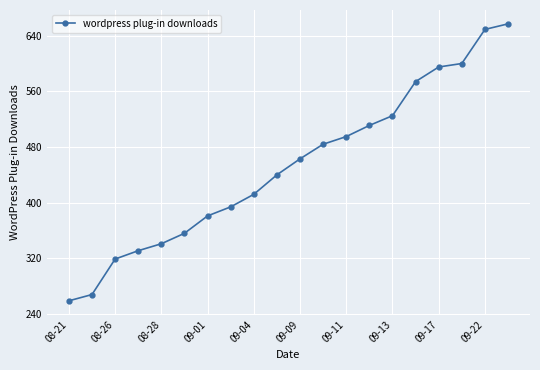

What is the value of the 1st point from the left?

259